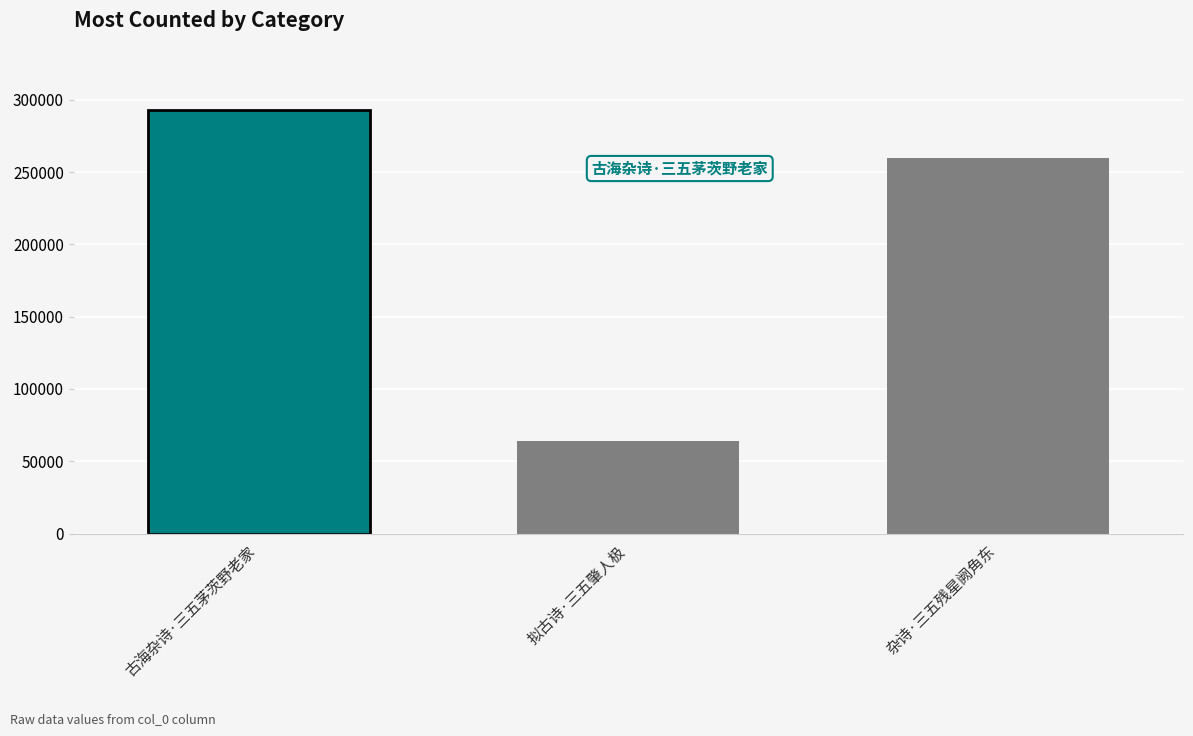

List the labels in order of value, smallest first.

拟古诗·三五肇人极, 杂诗·三五残星阙角东, 古海杂诗·三五茅茨野老家